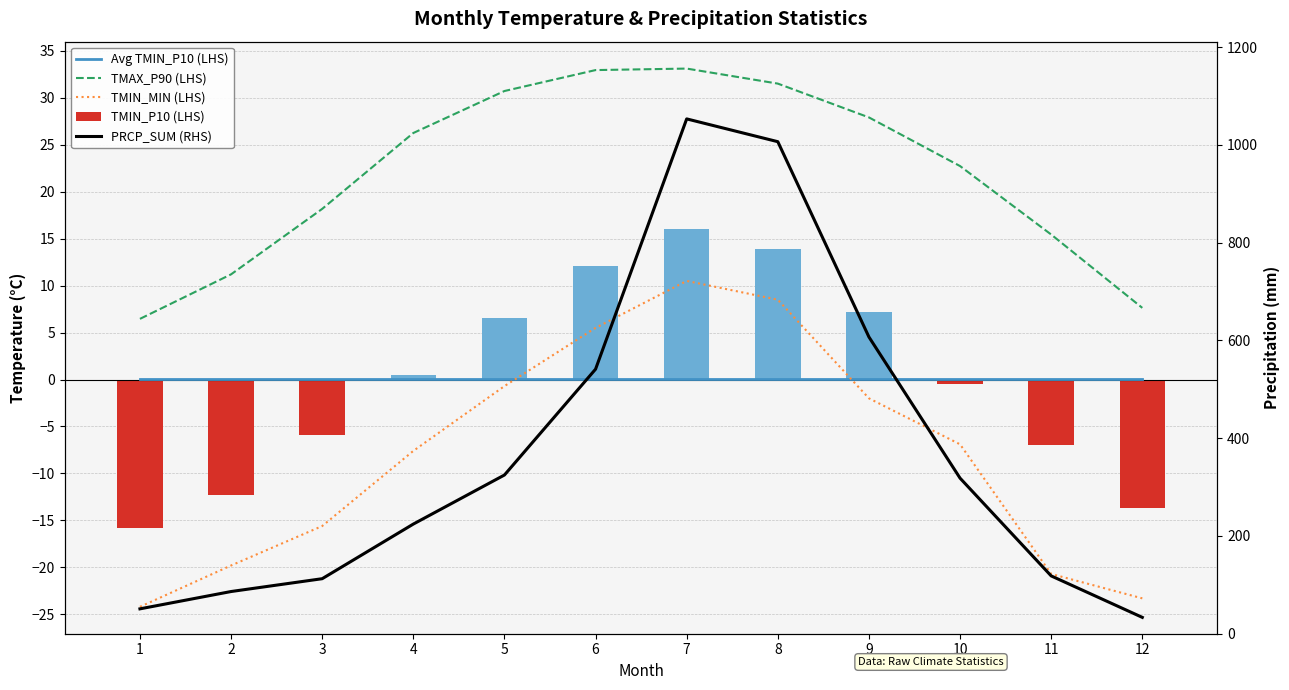

What are all the series names shown in the legend?

Avg TMIN_P10 (LHS), TMAX_P90 (LHS), TMIN_MIN (LHS), TMIN_P10 (LHS), PRCP_SUM (RHS)